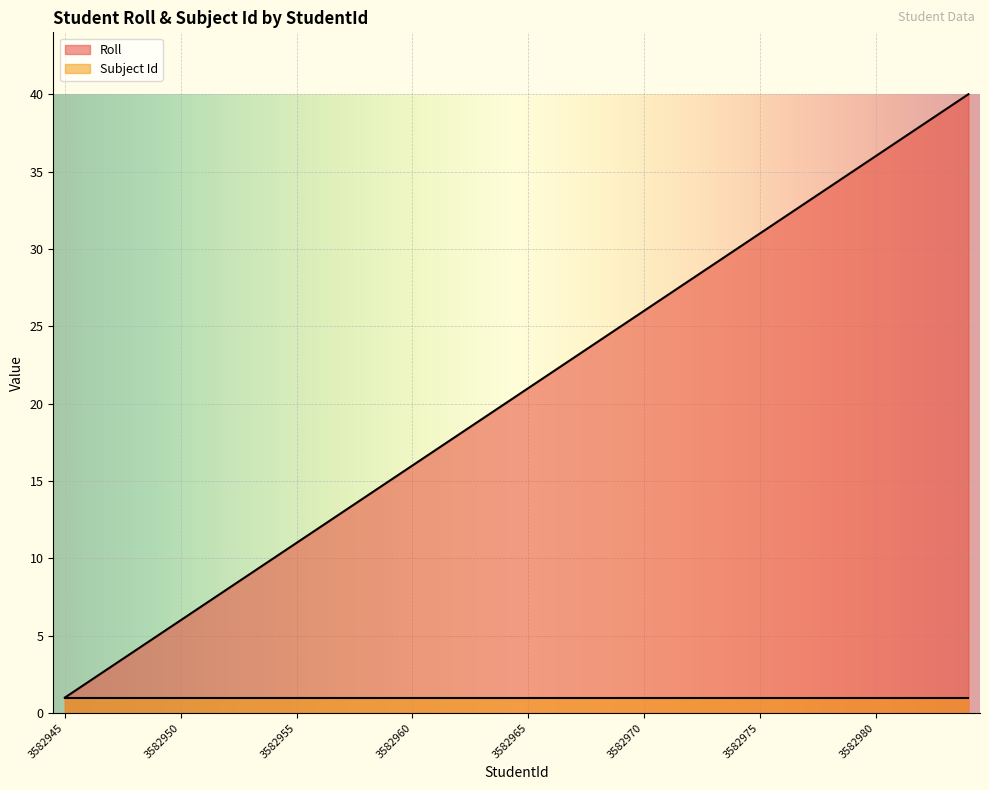

Does the chart display data point markers on the line(s)?

No